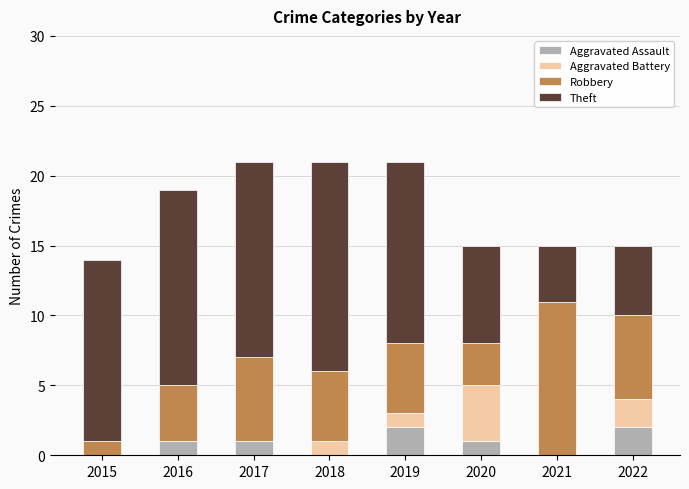

True or false: Aggravated Assault has a value of 3 at 2019.

False